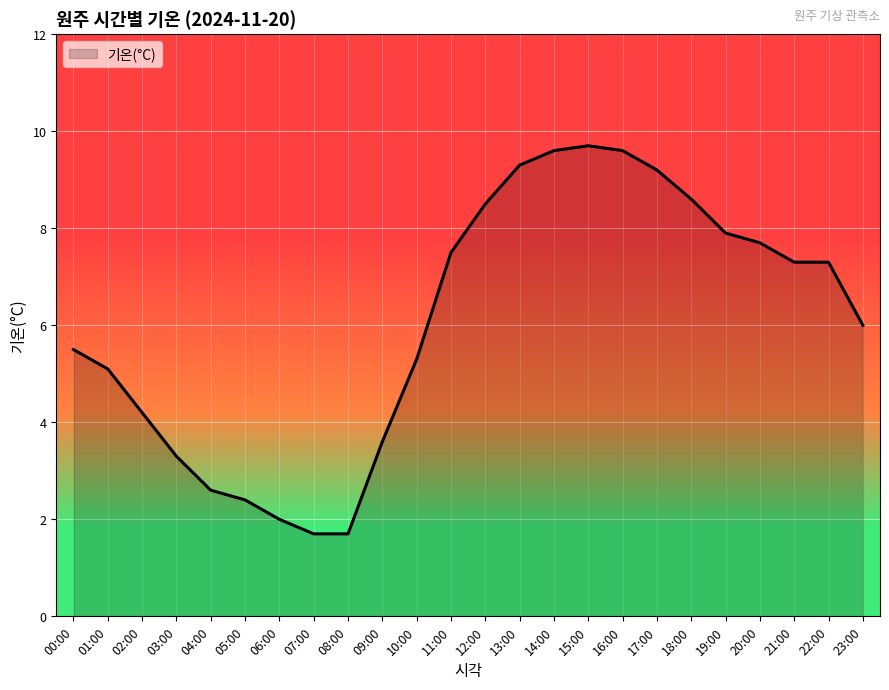

What is the minimum value shown in the chart?

1.7